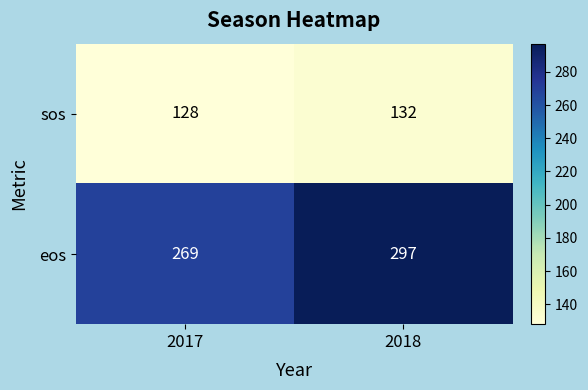

At which label is sos closest to 130?

2017